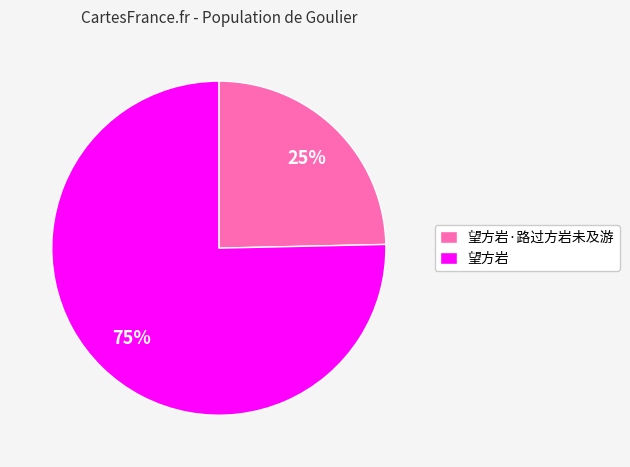

Is it true that 望方岩 is 75% of the pie?

True